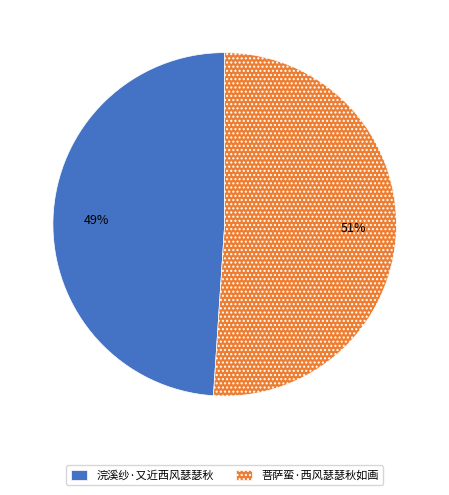

To the nearest percent, what portion does 菩萨蛮·西风瑟瑟秋如画 represent?

51%